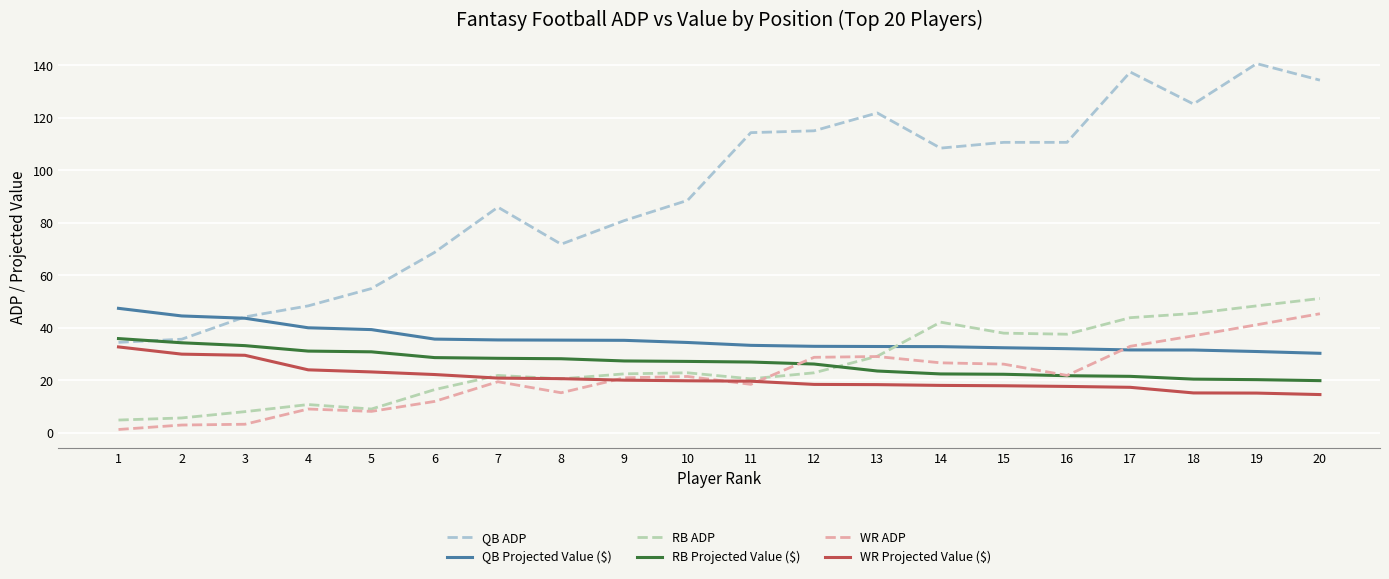

What is the spread (max minus min) of values at 16?

93.0